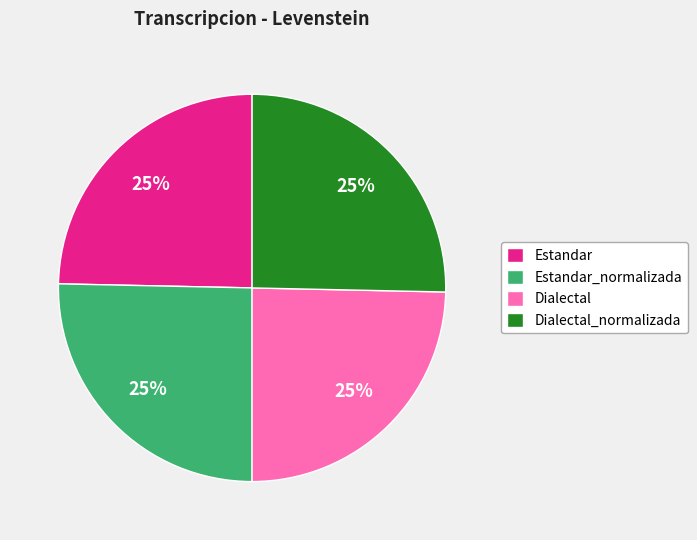

To the nearest percent, what is the average slice percentage?

25%